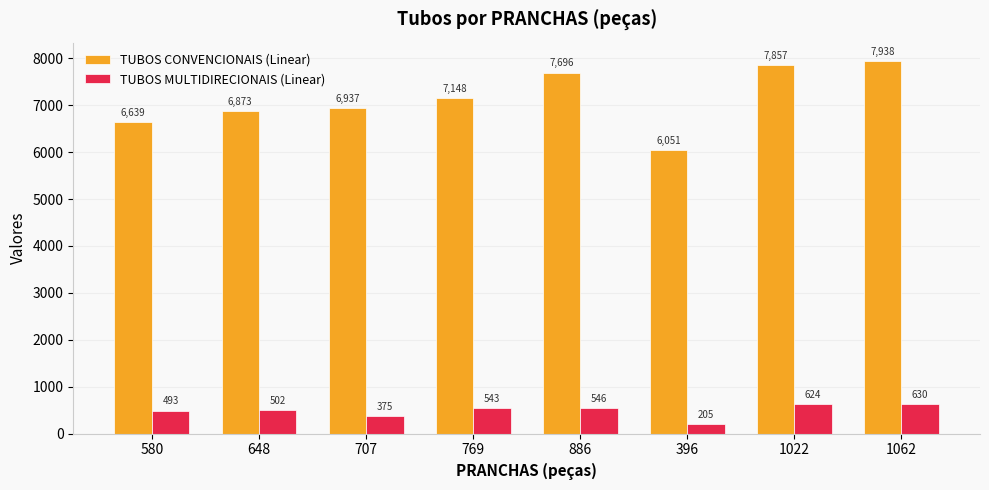

What is the sum of all TUBOS MULTIDIRECIONAIS (Linear) values?

3918.3